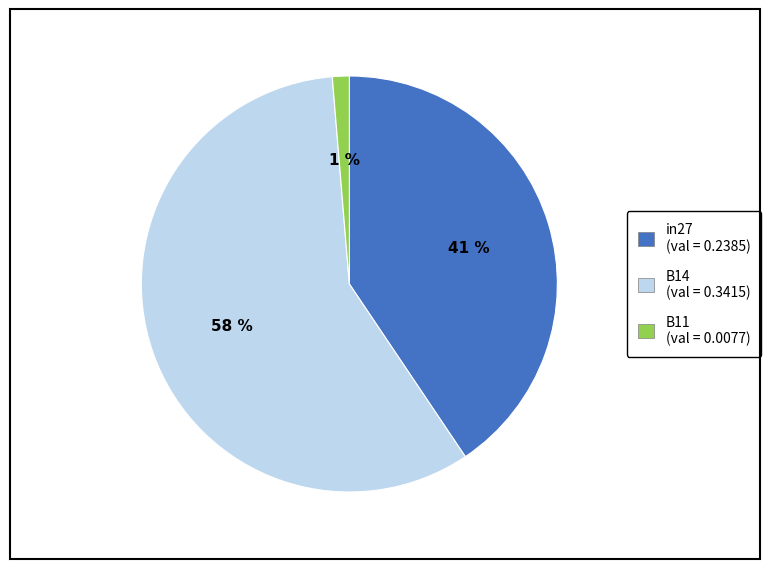

Does B14 represent more than half of the total?

Yes